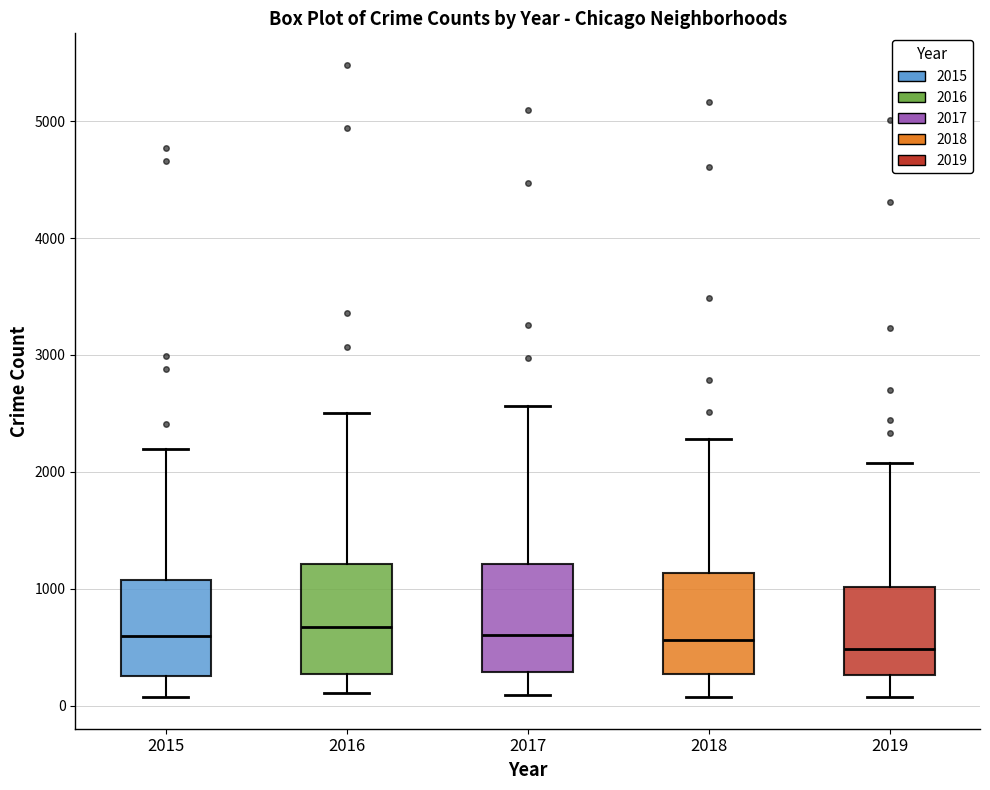

Reading left to right, read every box against the y-axis: the position of its median line, the range the box covers, and the ends of its whiskers. The values are not printed on the chart, so give them approximately, as read against the axis.

2015: median 600, box 300 to 1100, whiskers 100 to 2200
2016: median 700, box 300 to 1200, whiskers 100 to 2500
2017: median 600, box 300 to 1200, whiskers 100 to 2600
2018: median 600, box 300 to 1100, whiskers 100 to 2300
2019: median 500, box 300 to 1000, whiskers 100 to 2100